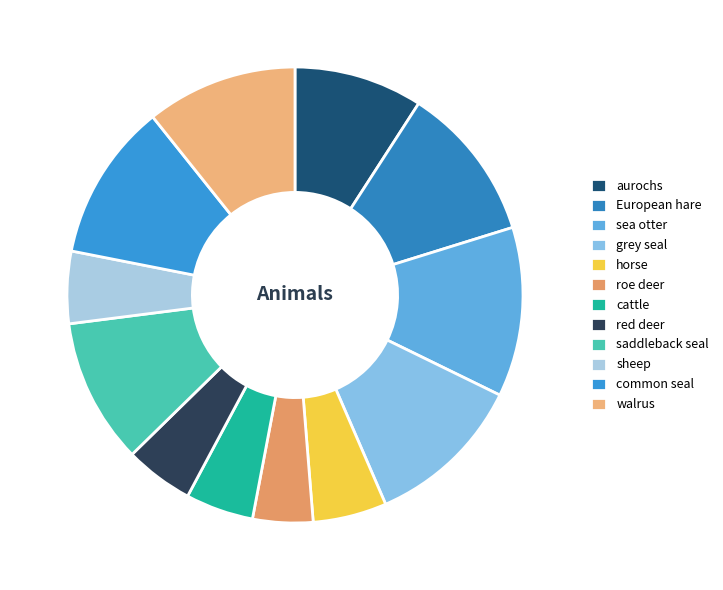

What is the largest slice in the pie chart?

sea otter